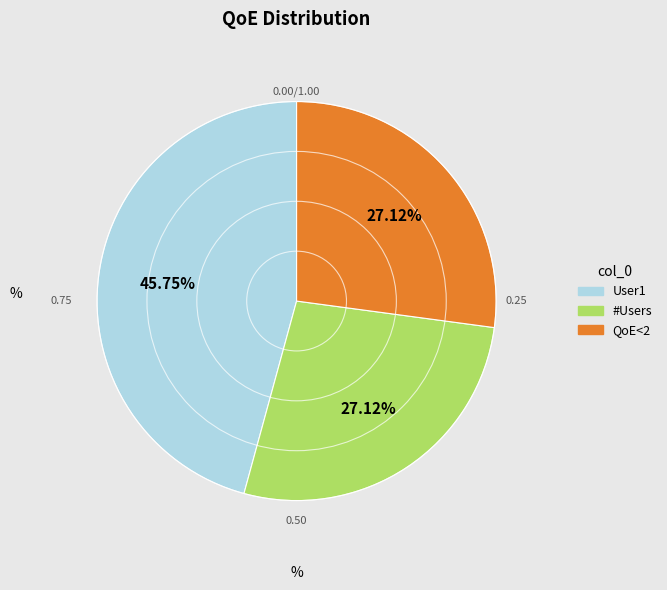

Is there any slice that represents more than half of the pie?

No